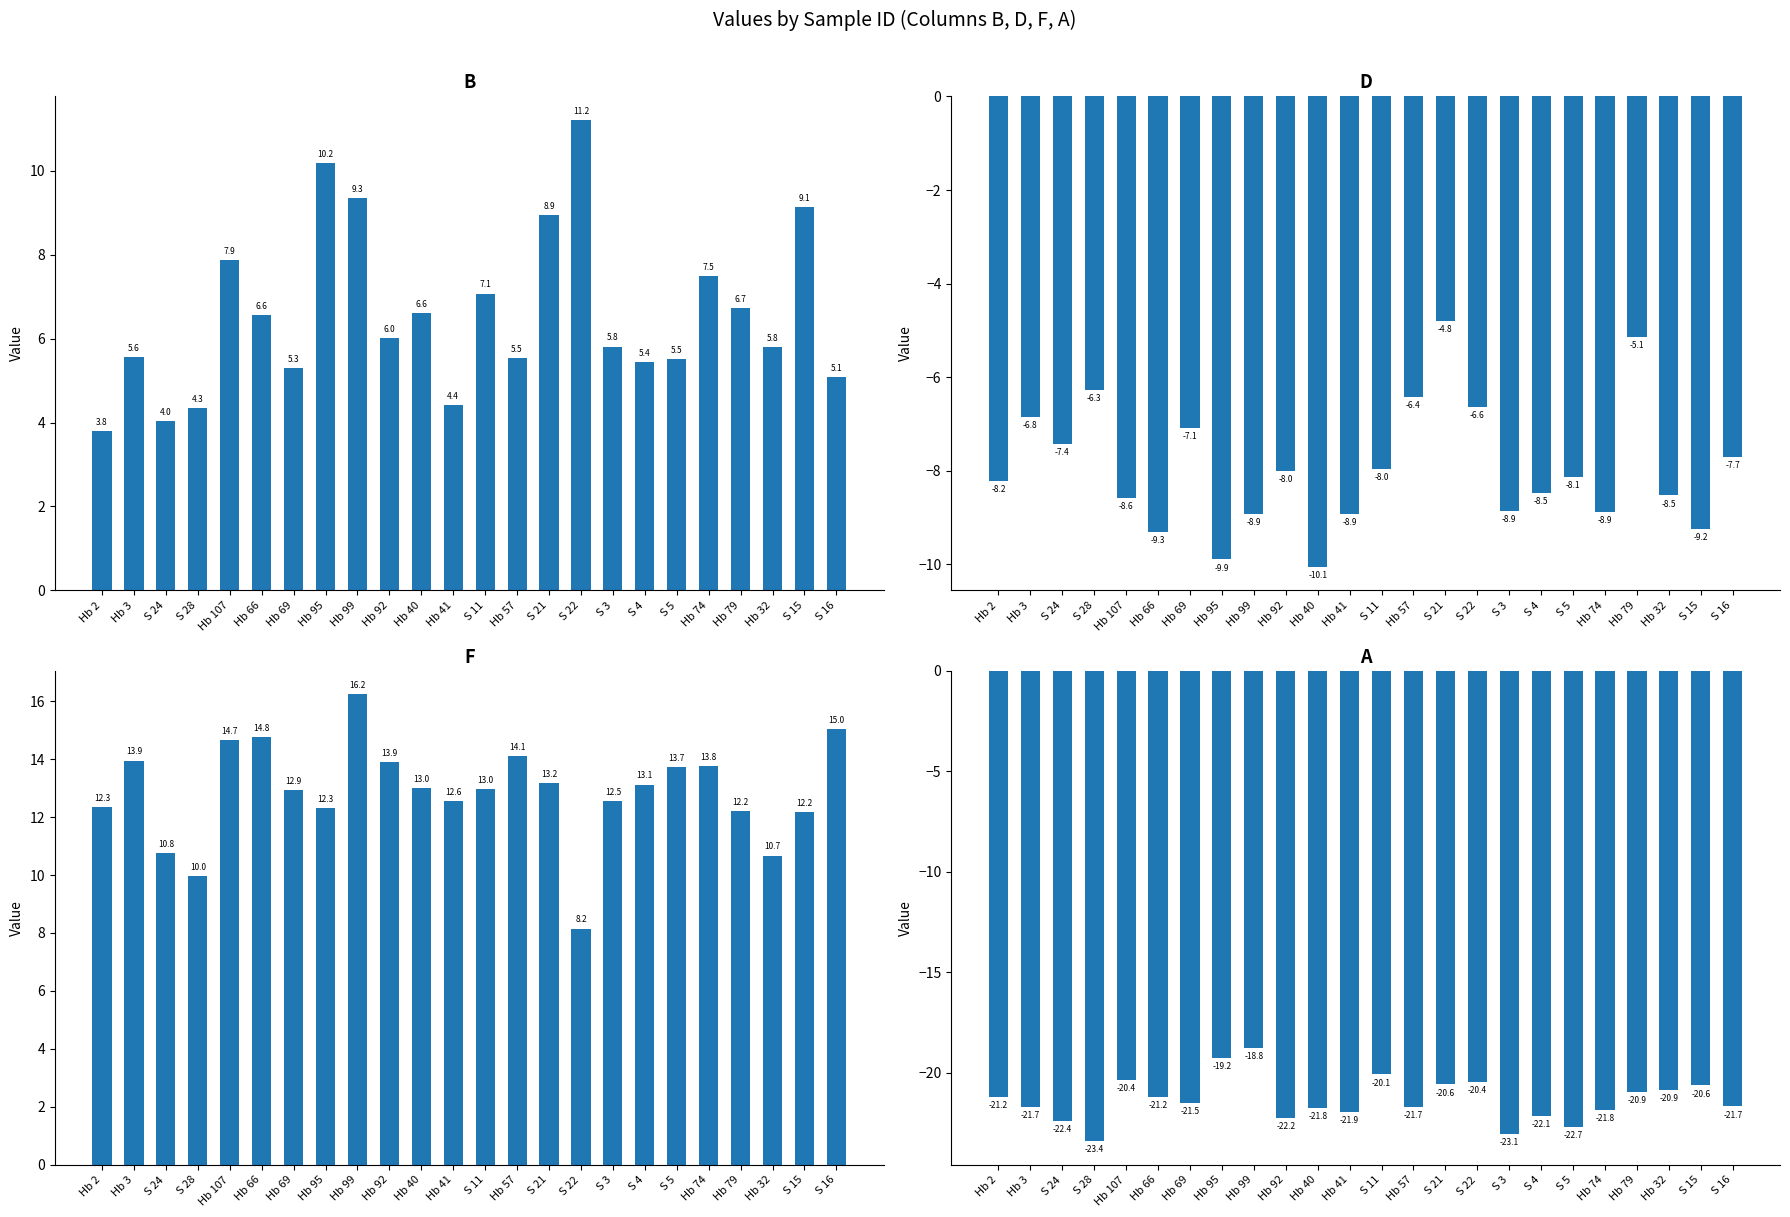

Which series has the largest range (max minus min)?

F